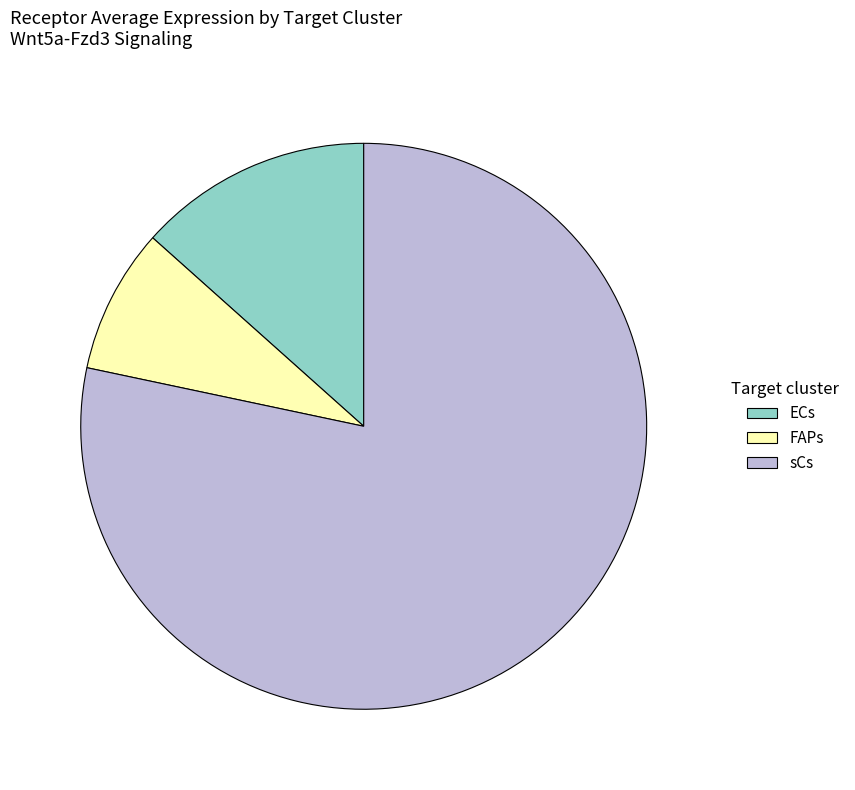

Is the sum of ECs and FAPs greater than half?

No